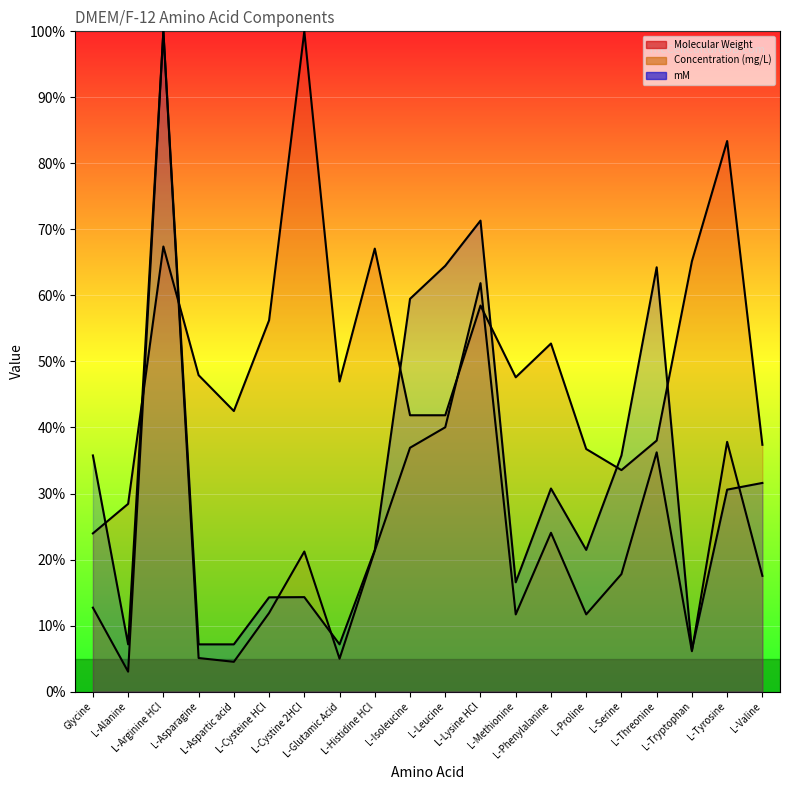

What is the difference between the highest and lowest values at L-Aspartic acid?

0.4